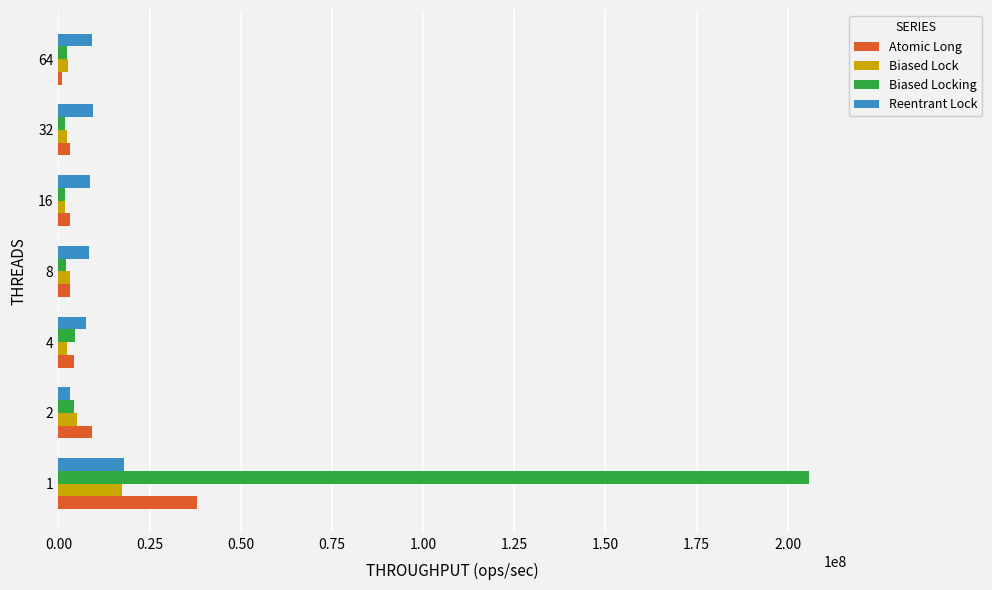

Which series has the widest spread of values?

Biased Locking